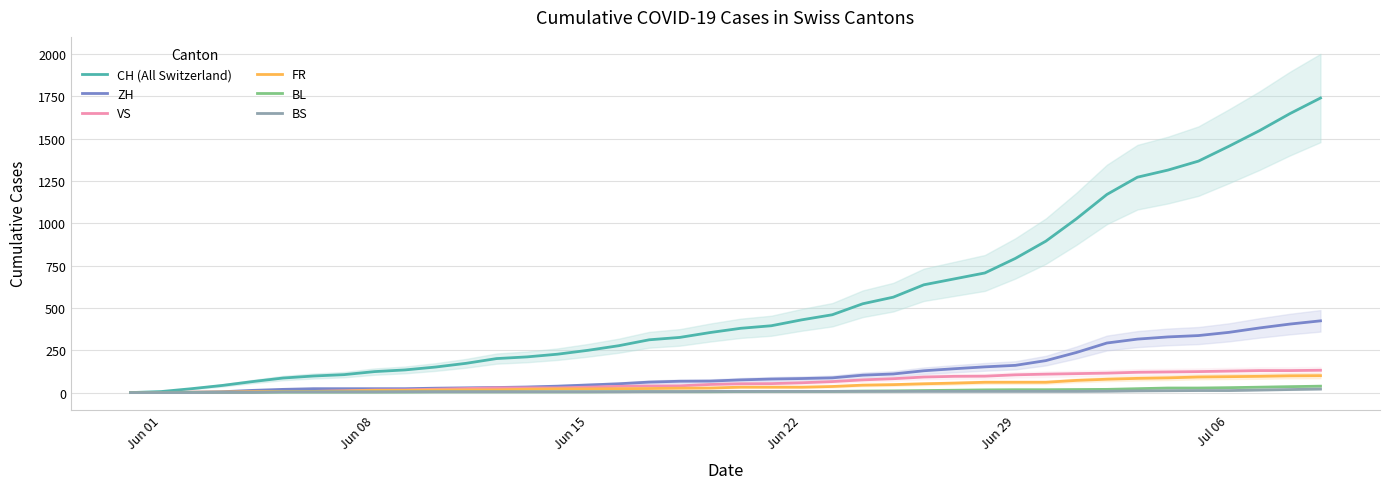

Does the chart display data point markers on the line(s)?

No